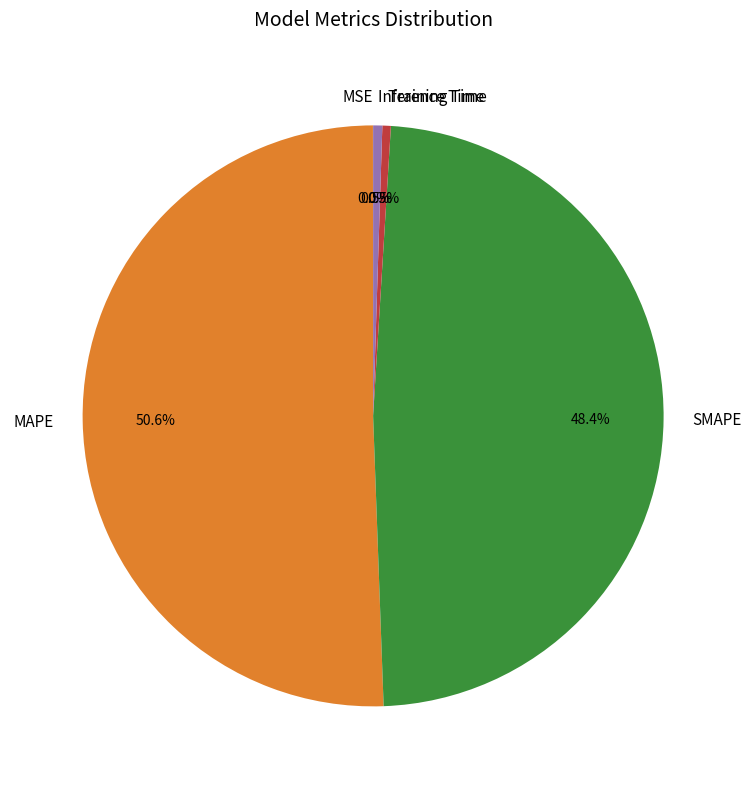

True or false: SMAPE accounts for 48% of the total.

True